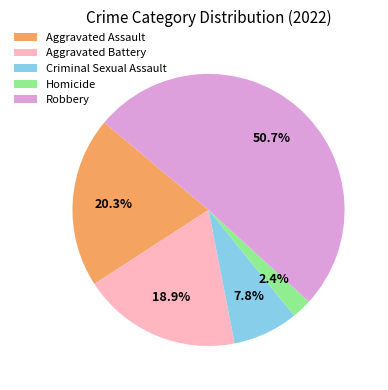

The Aggravated Battery slice represents 19% of the pie. True or false?

True